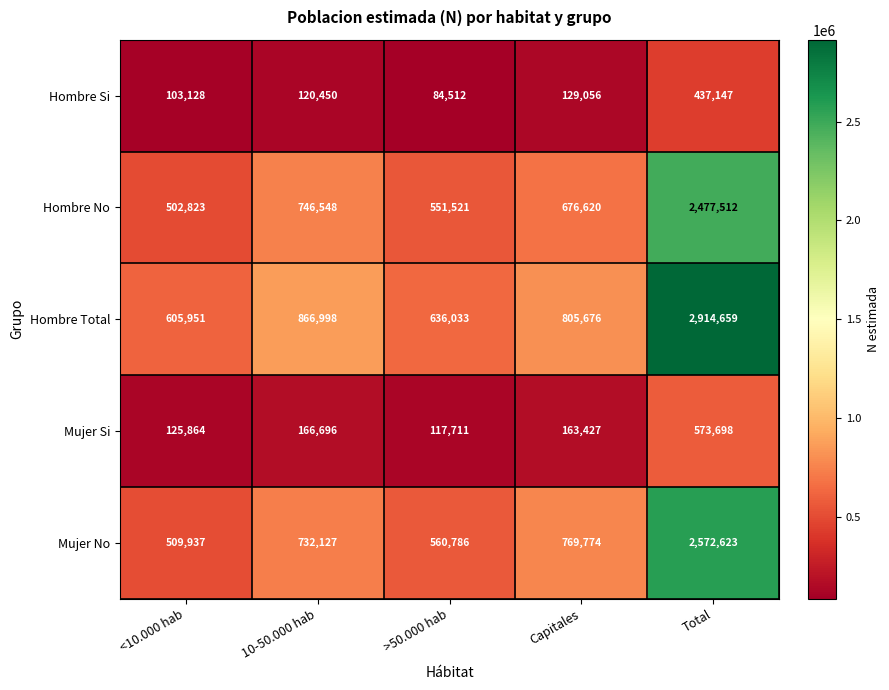

The Mujer No series shows 324329 at Capitales. True or false?

False